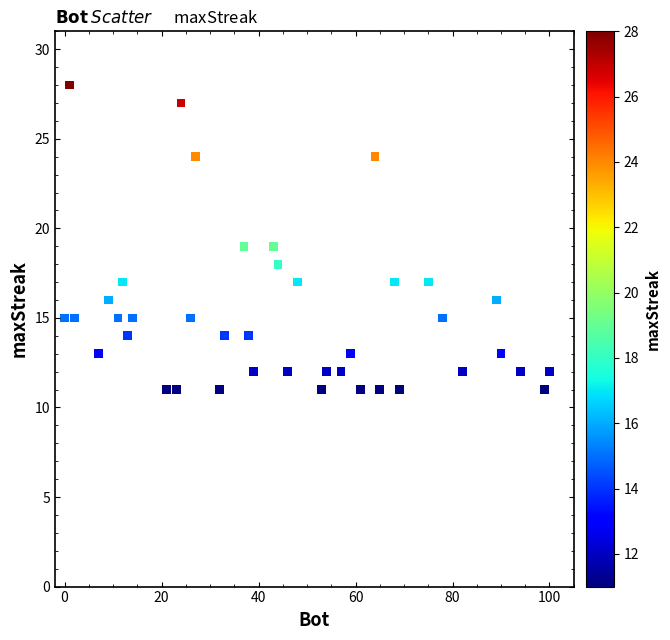

What is the range of Y values (max minus min)?

17